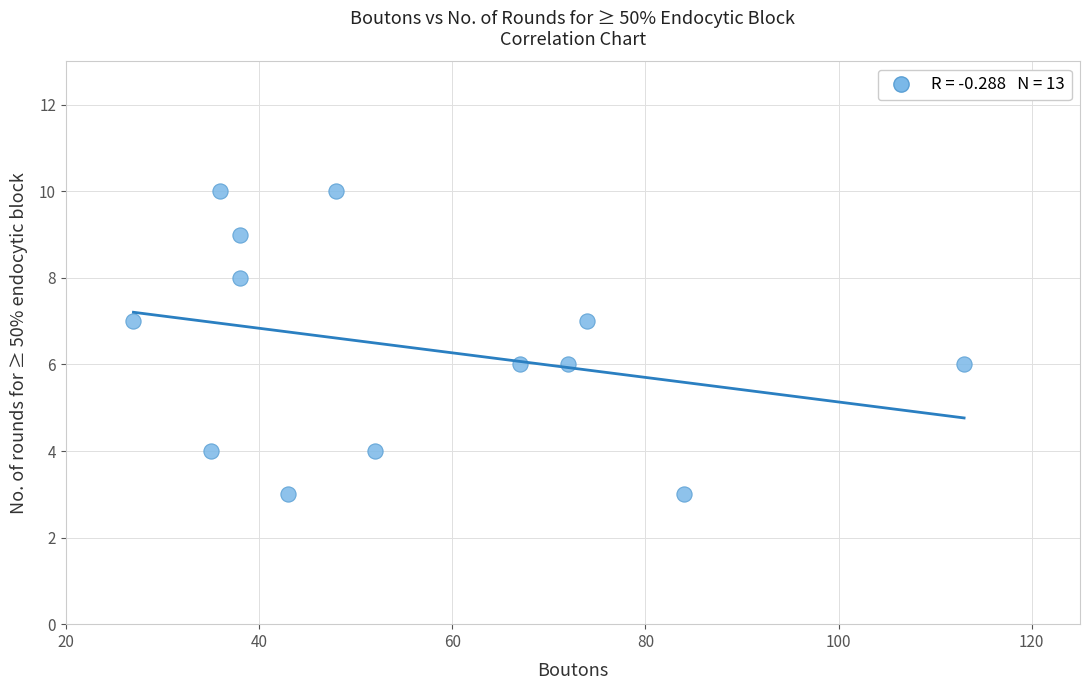

What is the range of X values (max minus min)?

86